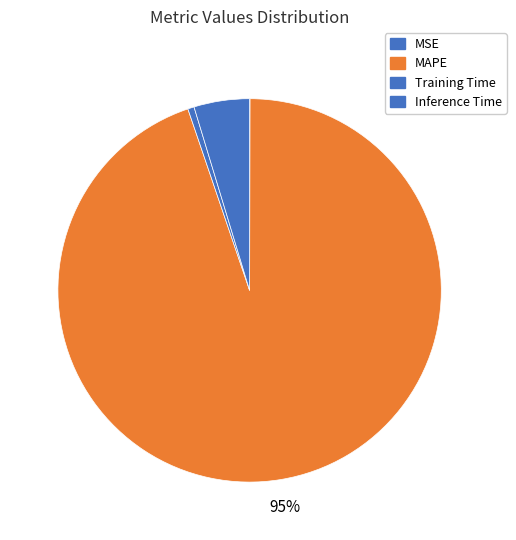

To the nearest percent, what is the difference between the largest and smallest slice percentages?

95%